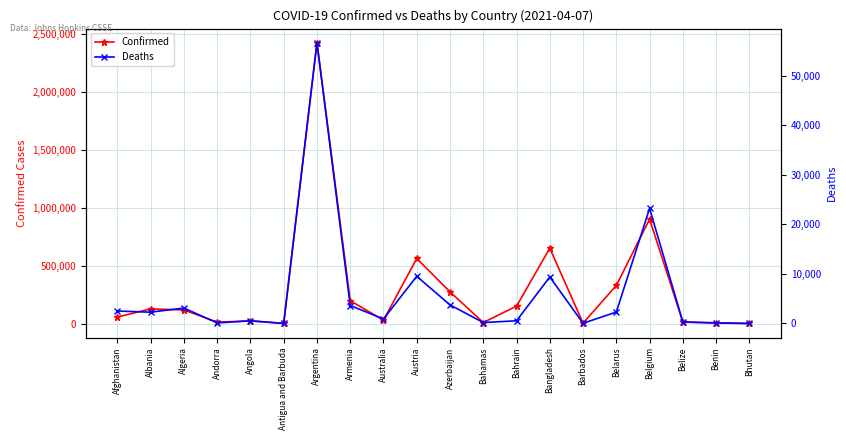

What is the value of the Confirmed point at the 15th from the left?

3691